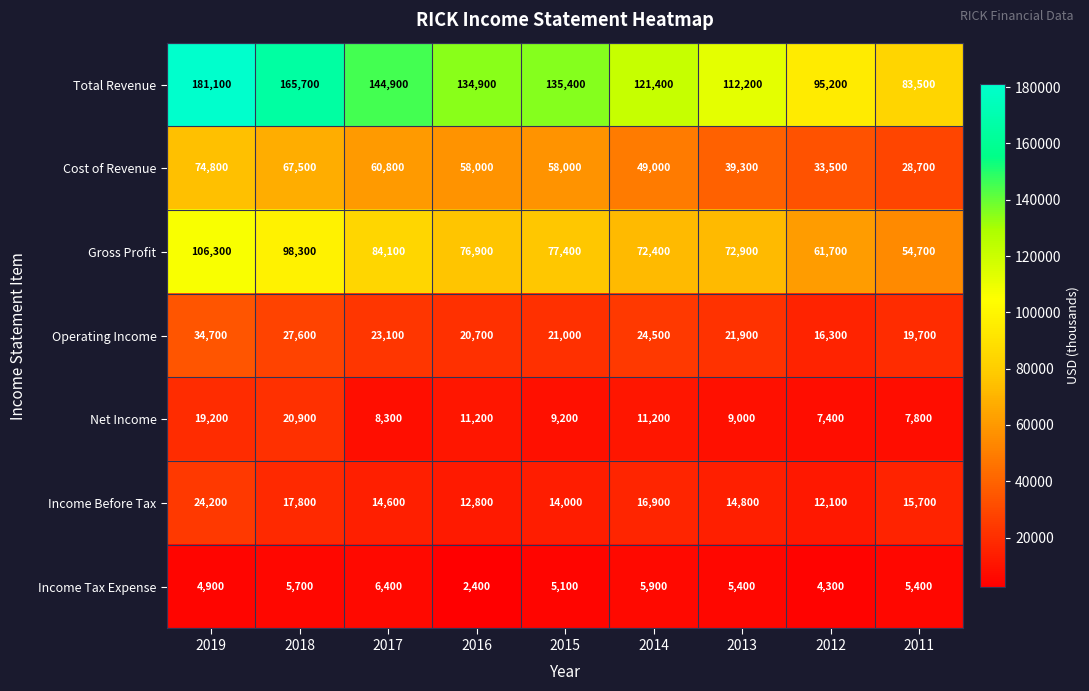

Which series changed the most between 2019 and 2011?

Total Revenue